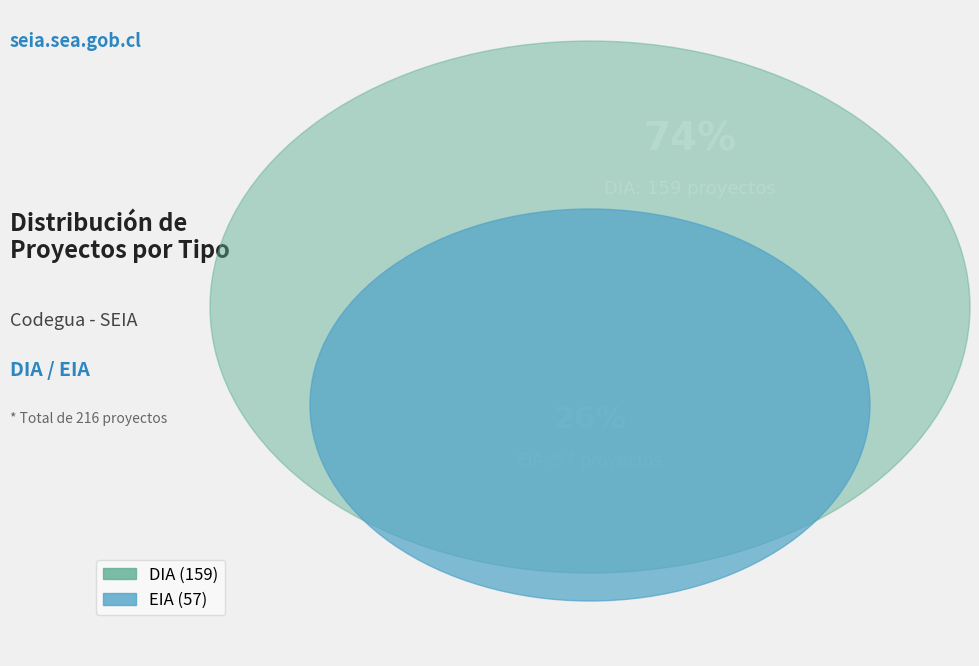

Count the number of slices in the pie.

2